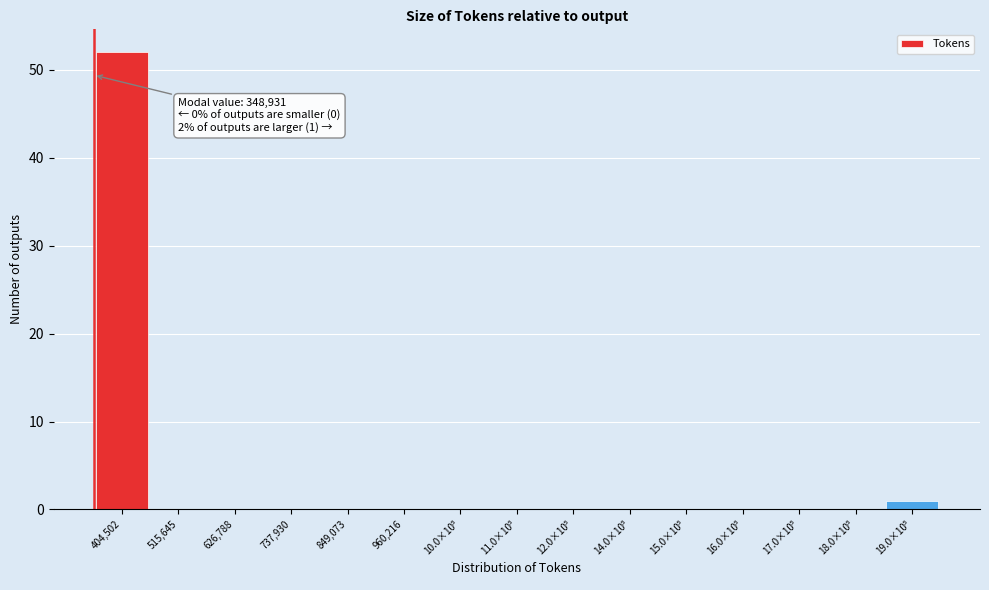

Which label corresponds to the largest value in the chart?

404,502